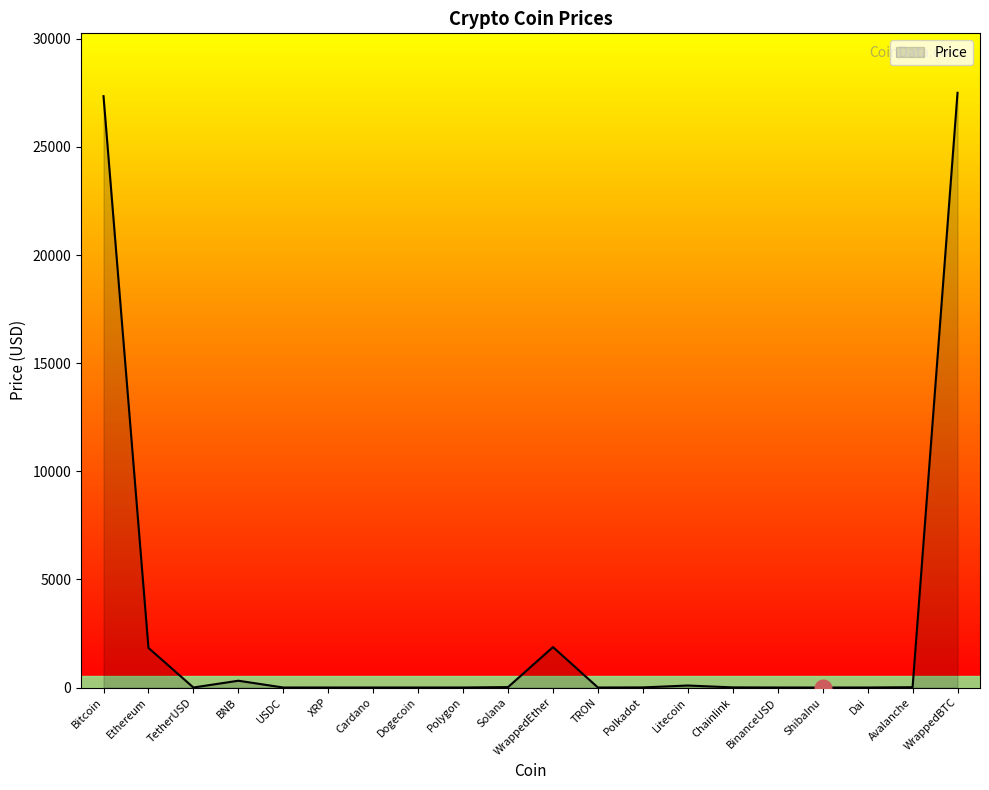

Between Bitcoin and WrappedEther, which is larger?

Bitcoin